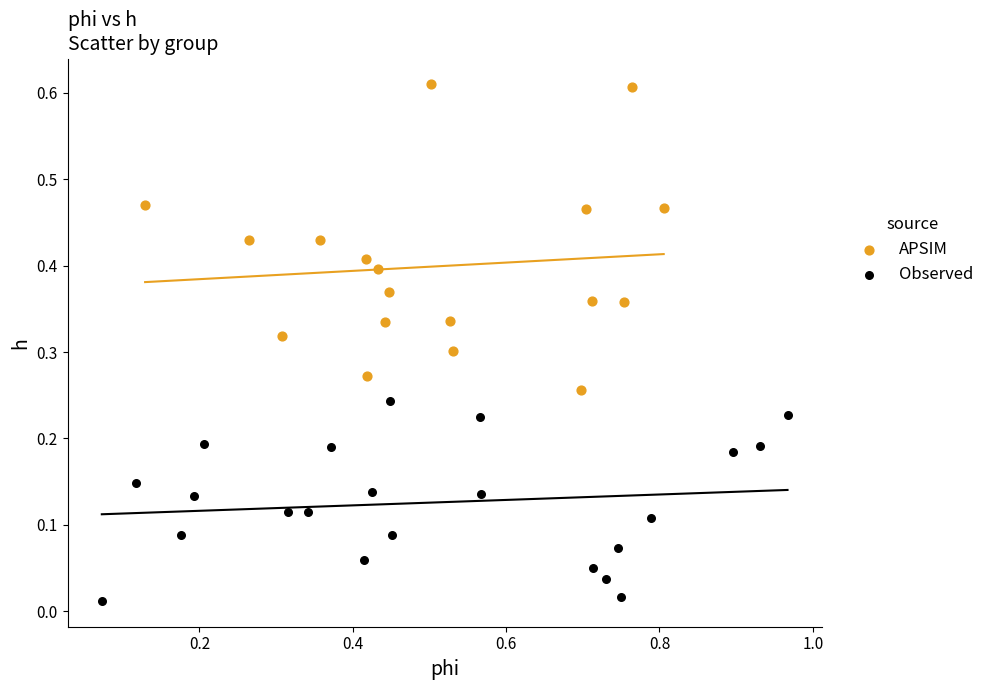

Which series contains the highest Y value?

APSIM